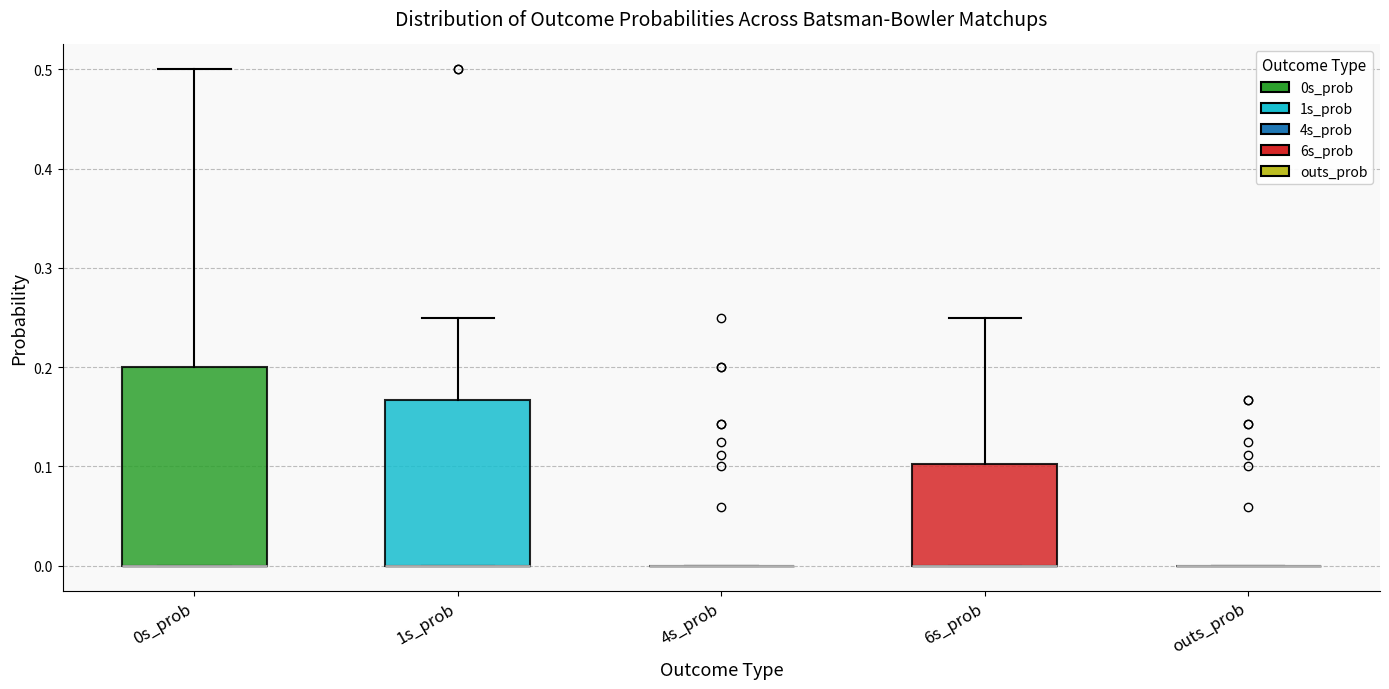

Reading left to right, transcribe this box plot: for each box, give where its median line is, the range the box spans, and where its two whiskers end, as read against the y-axis. The values are not printed on the chart, so give them approximately, as read against the axis.

0s_prob: median 0.00 (drawn on the box's lower edge), box 0.00 to 0.20, whiskers 0.00 to 0.50
1s_prob: median 0.00 (drawn on the box's lower edge), box 0.00 to 0.17, whiskers 0.00 to 0.25
4s_prob: box collapsed to a line at 0.00, whiskers 0.00 to 0.00
6s_prob: median 0.00 (drawn on the box's lower edge), box 0.00 to 0.10, whiskers 0.00 to 0.25
outs_prob: box collapsed to a line at 0.00, whiskers 0.00 to 0.00